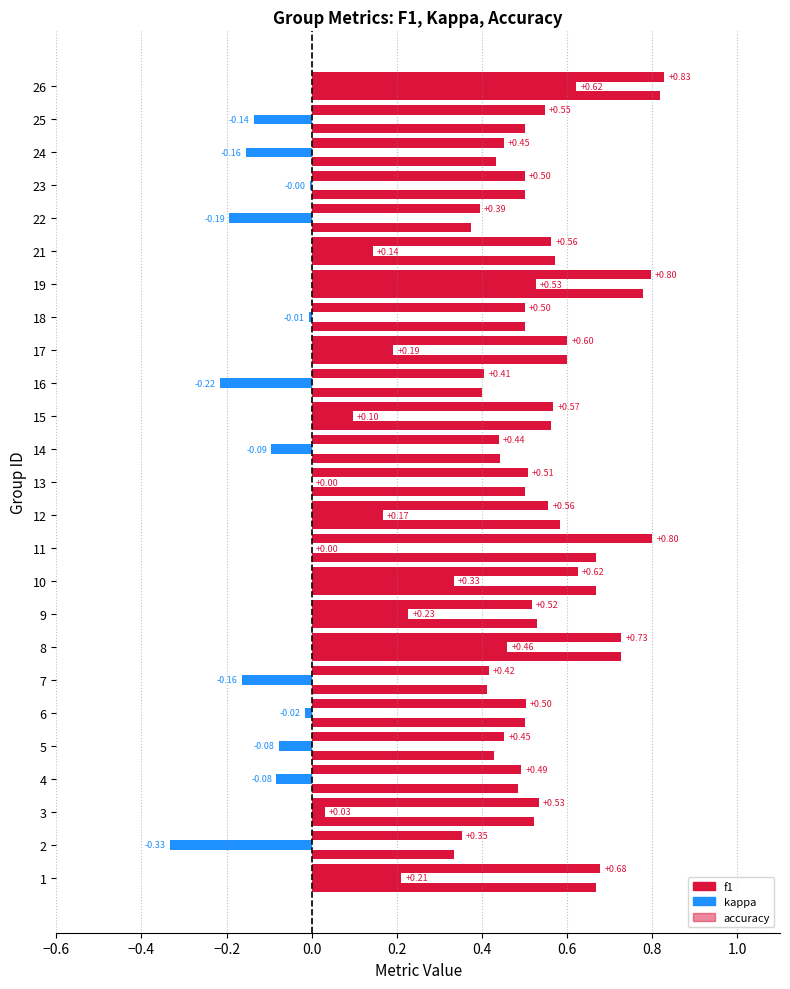

How many distinct data groups are displayed?

3